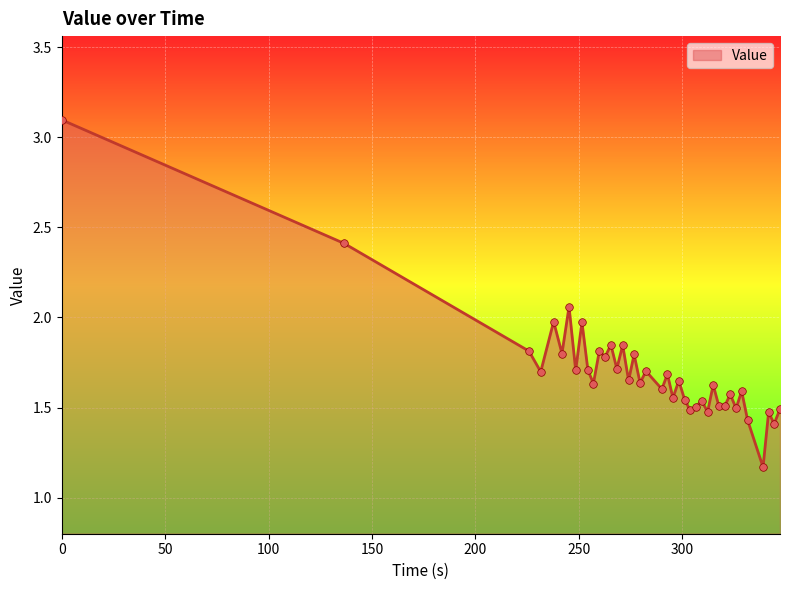

What is the difference between the maximum and minimum values?

1.9